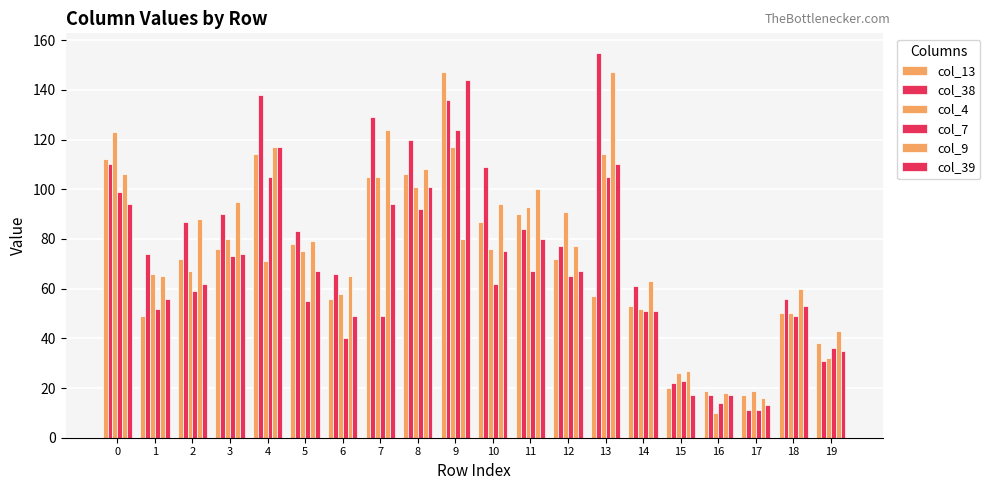

How many groups of bars are there?

20